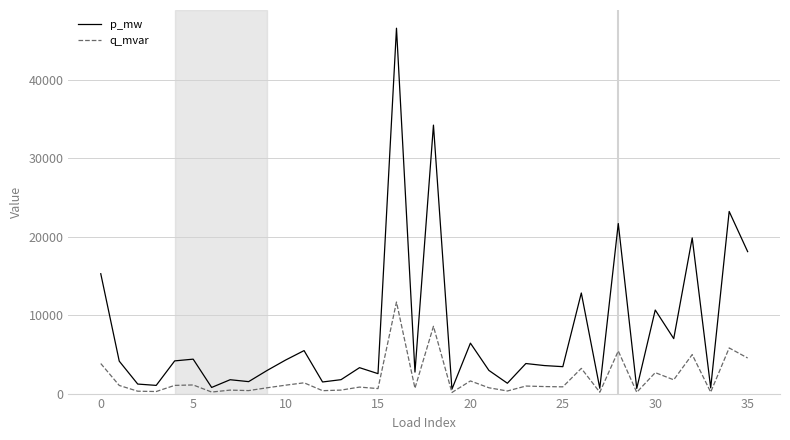

What is the average value of the p_mw series?

7692.7